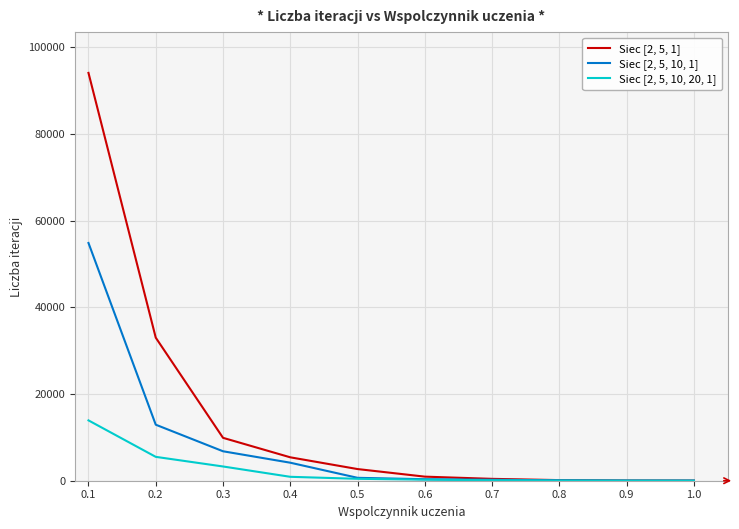

What is the maximum value shown in the chart?

94128